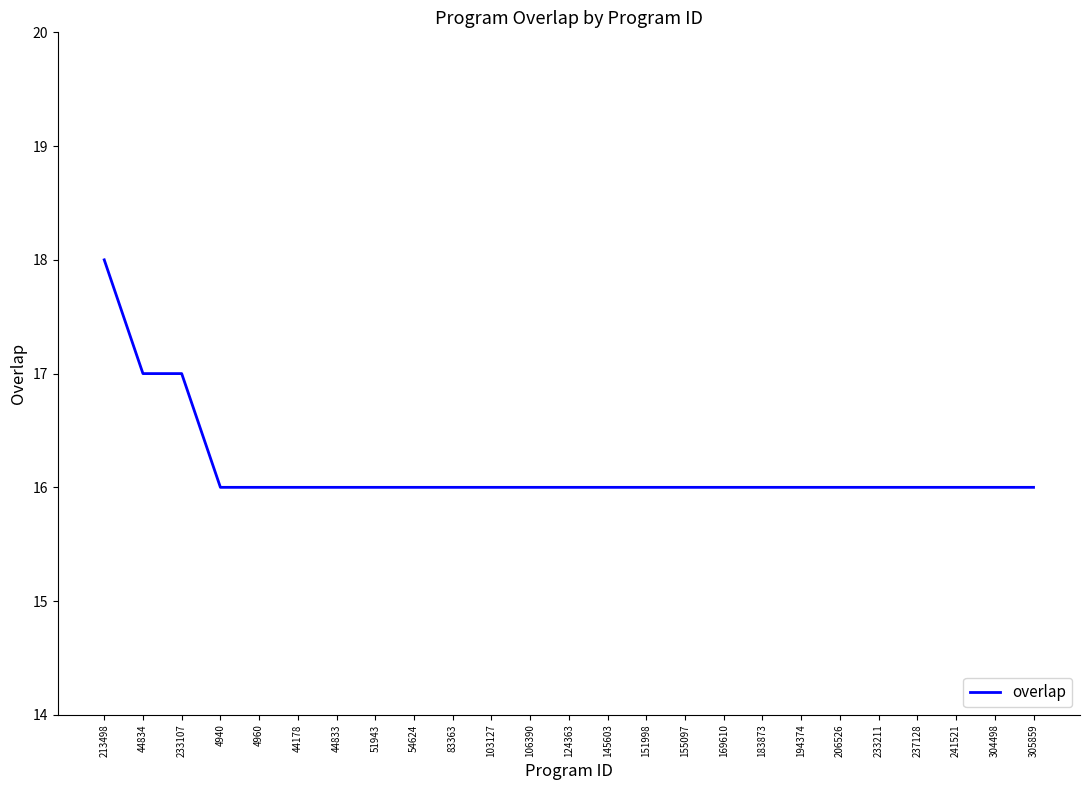

What is the smallest value displayed?

16